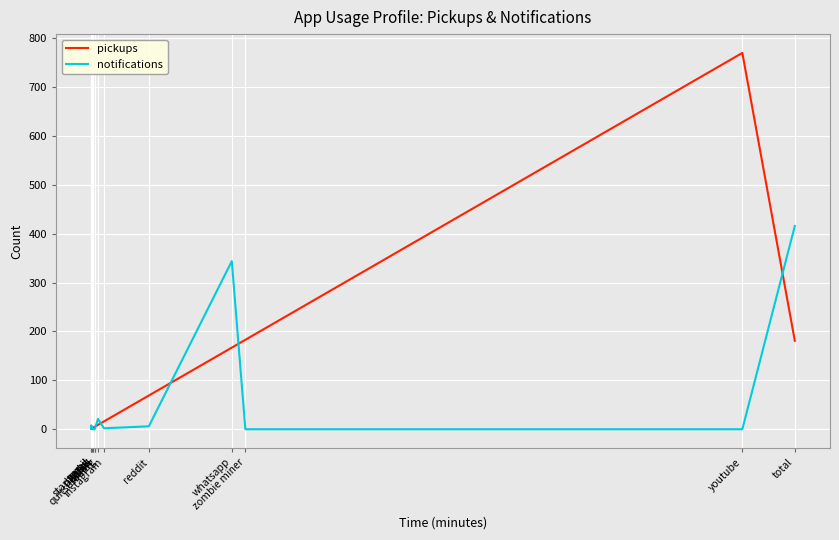

What is the maximum value for notifications?

416